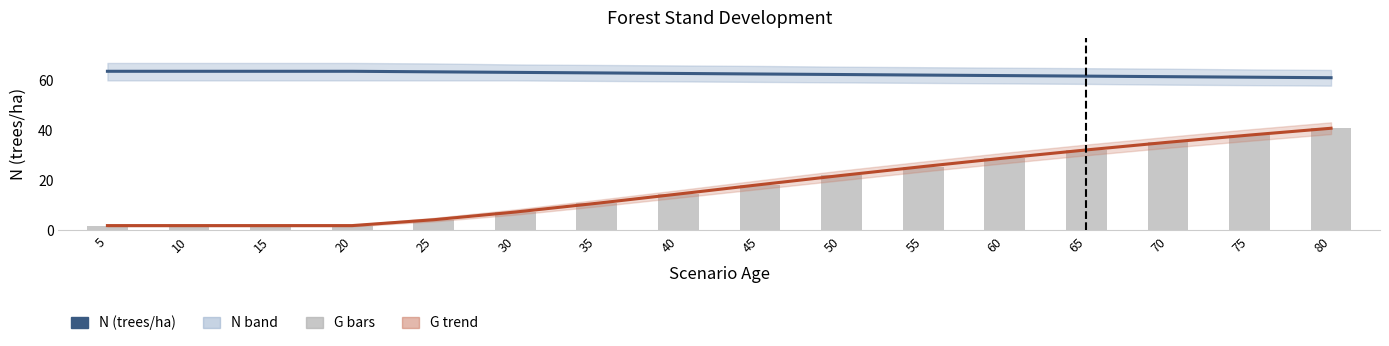

At which label does N (trees/ha) first exceed 62?

5